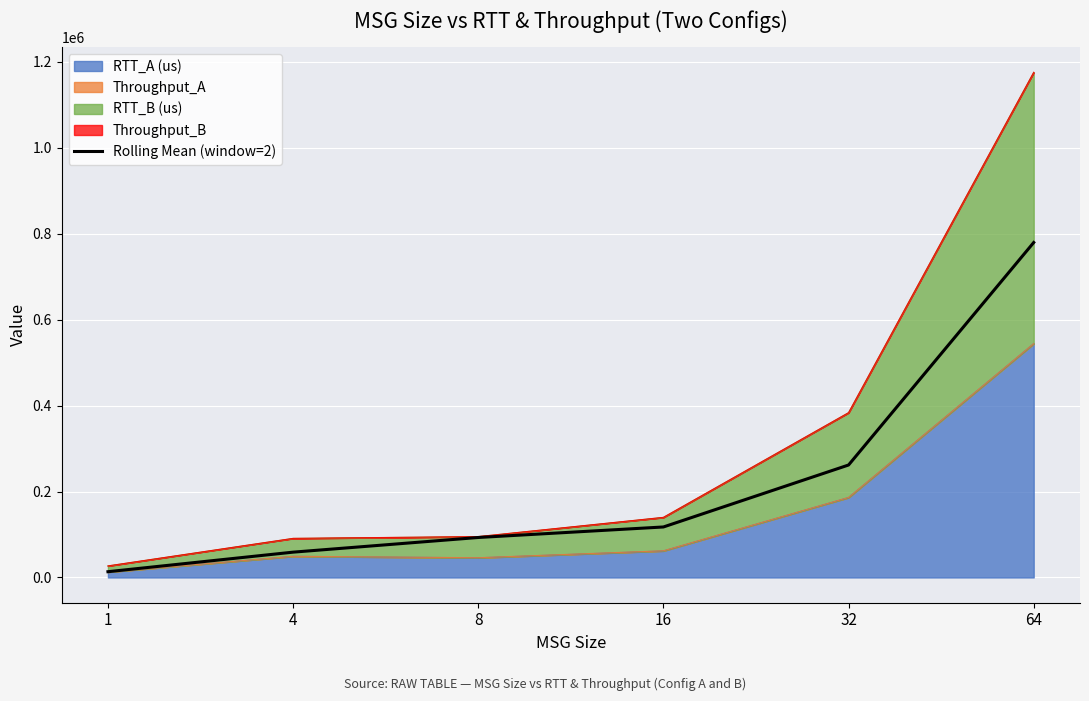

How many values are below 117501?

3